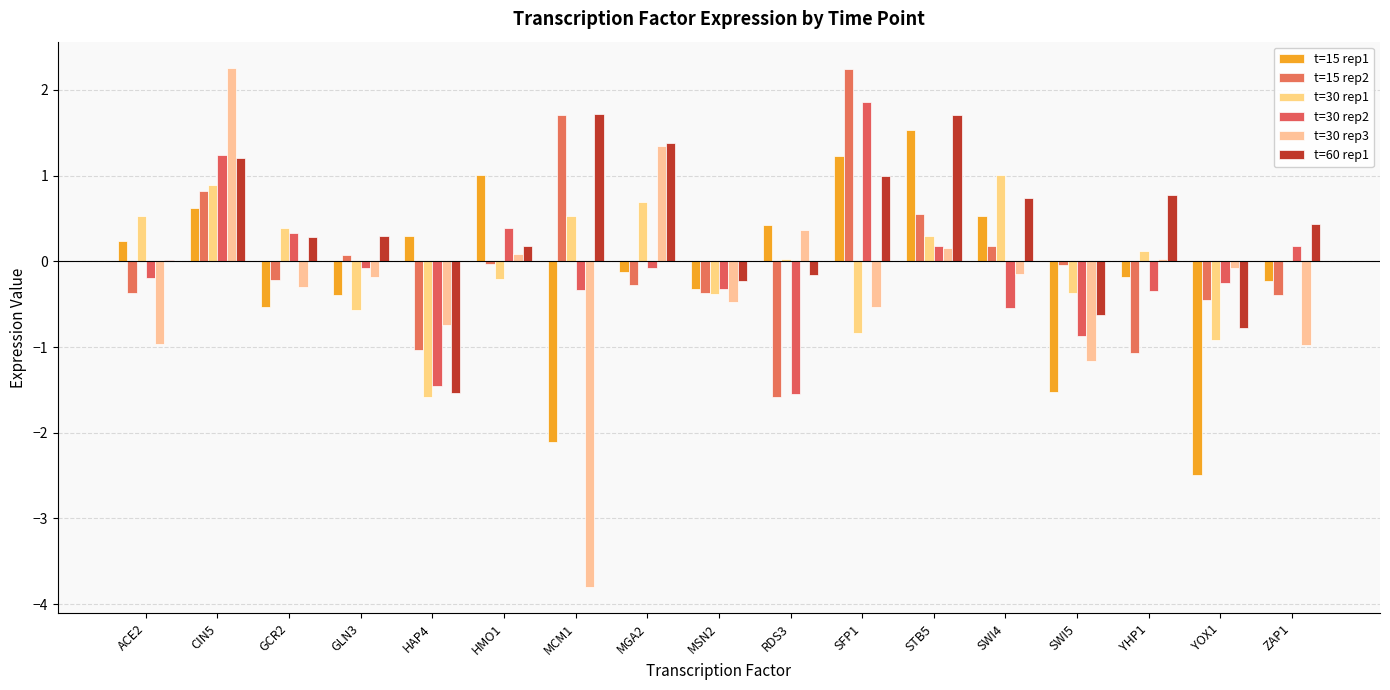

Rank the categories by t=30 rep3 value from highest to lowest.

CIN5, MGA2, RDS3, STB5, HMO1, YHP1, YOX1, SWI4, GLN3, GCR2, MSN2, SFP1, HAP4, ACE2, ZAP1, SWI5, MCM1